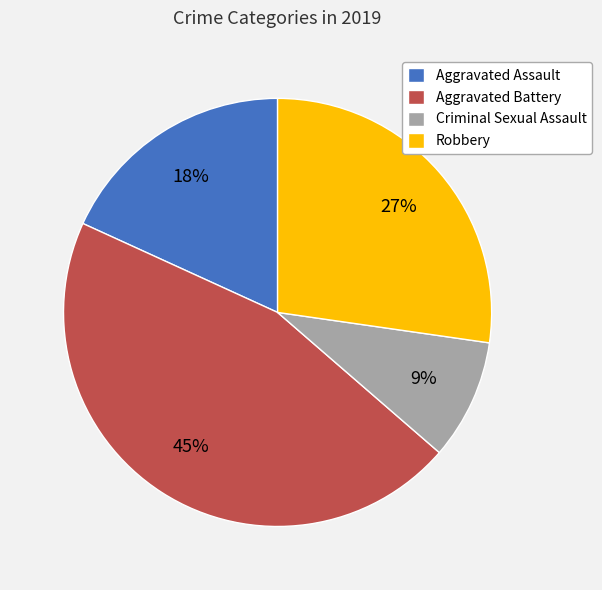

To the nearest percent, what percentage of the pie is Robbery?

27%